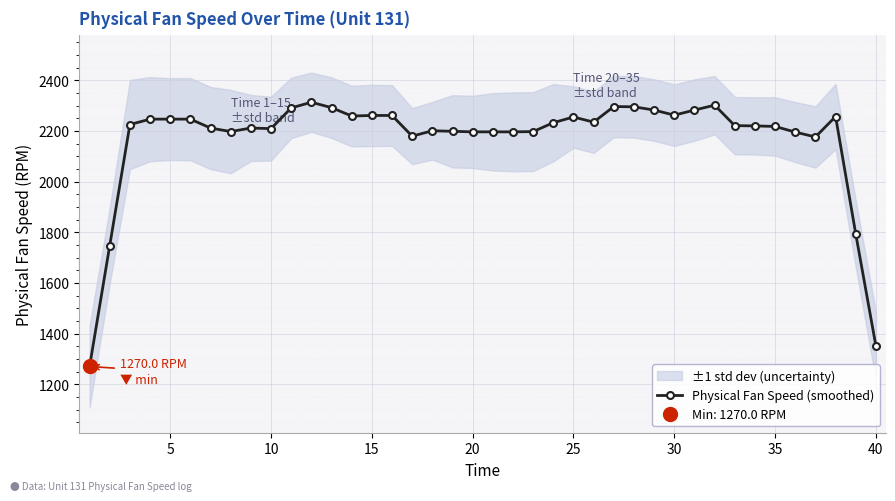

The value of Physical Fan Speed (smoothed) at 5 is 2246.6. True or false?

True